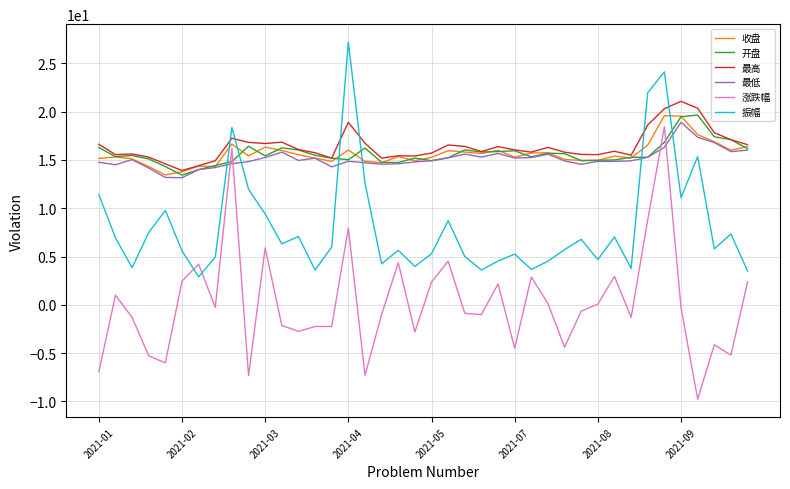

At how many categories does at least one series exceed 3?

40